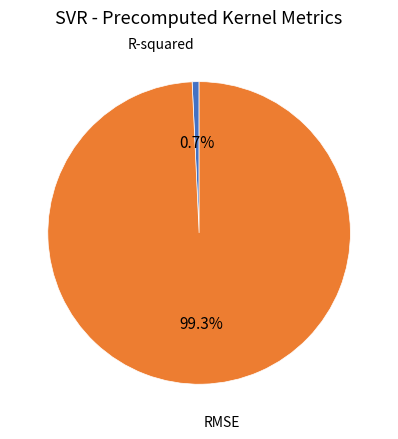

Rank the categories by value from highest to lowest.

RMSE, R-squared